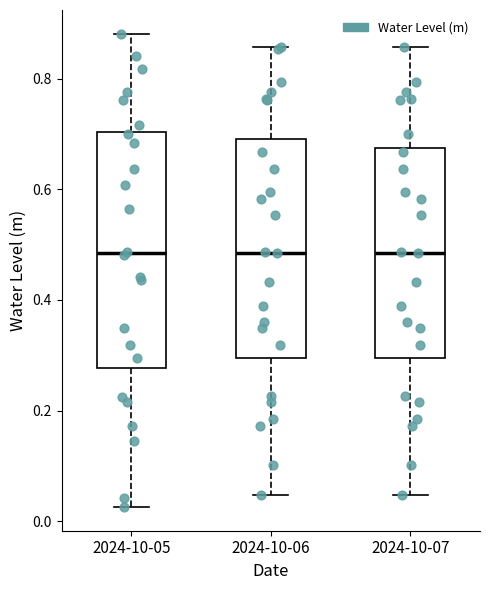

Where is the upper edge of the box for 2024-10-07 on the y-axis? The values are not printed on the chart, so give them approximately, as read against the axis.

0.68